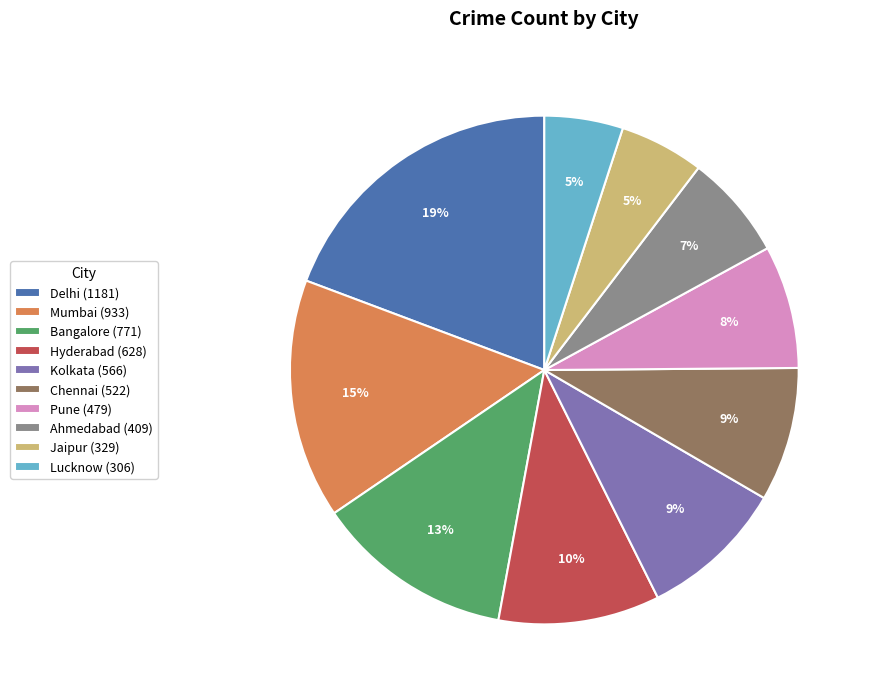

Is the sum of Kolkata (566) and Hyderabad (628) greater than half?

No